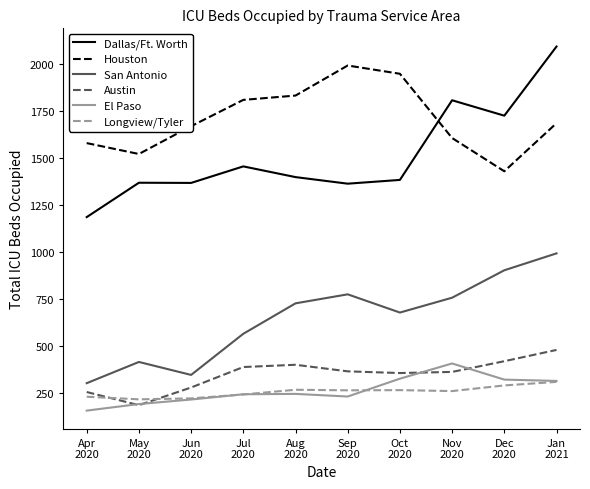

What is the maximum value shown in the chart?

2094